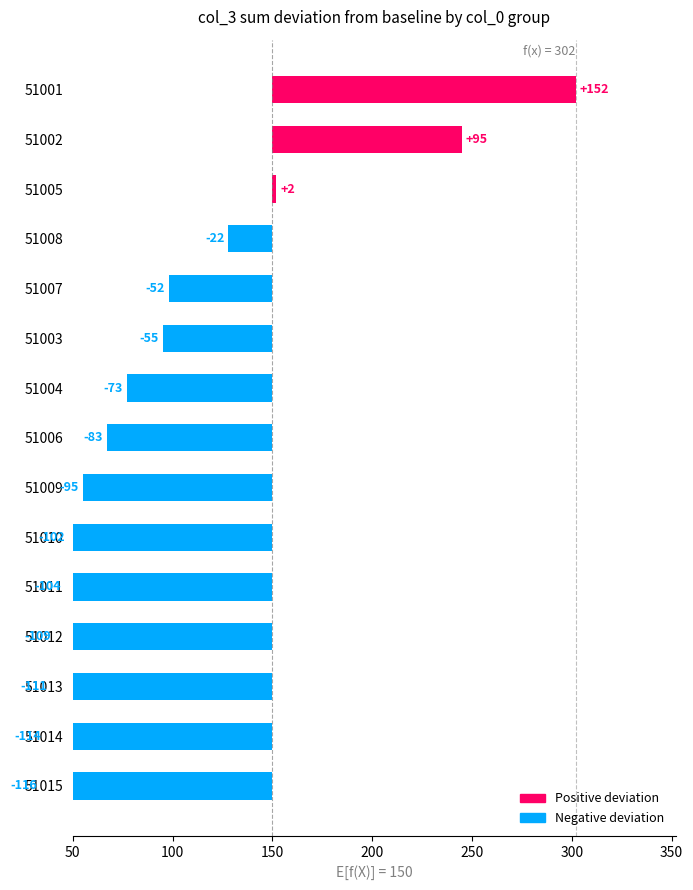

What is the label of the 12th bar from the right?

51009